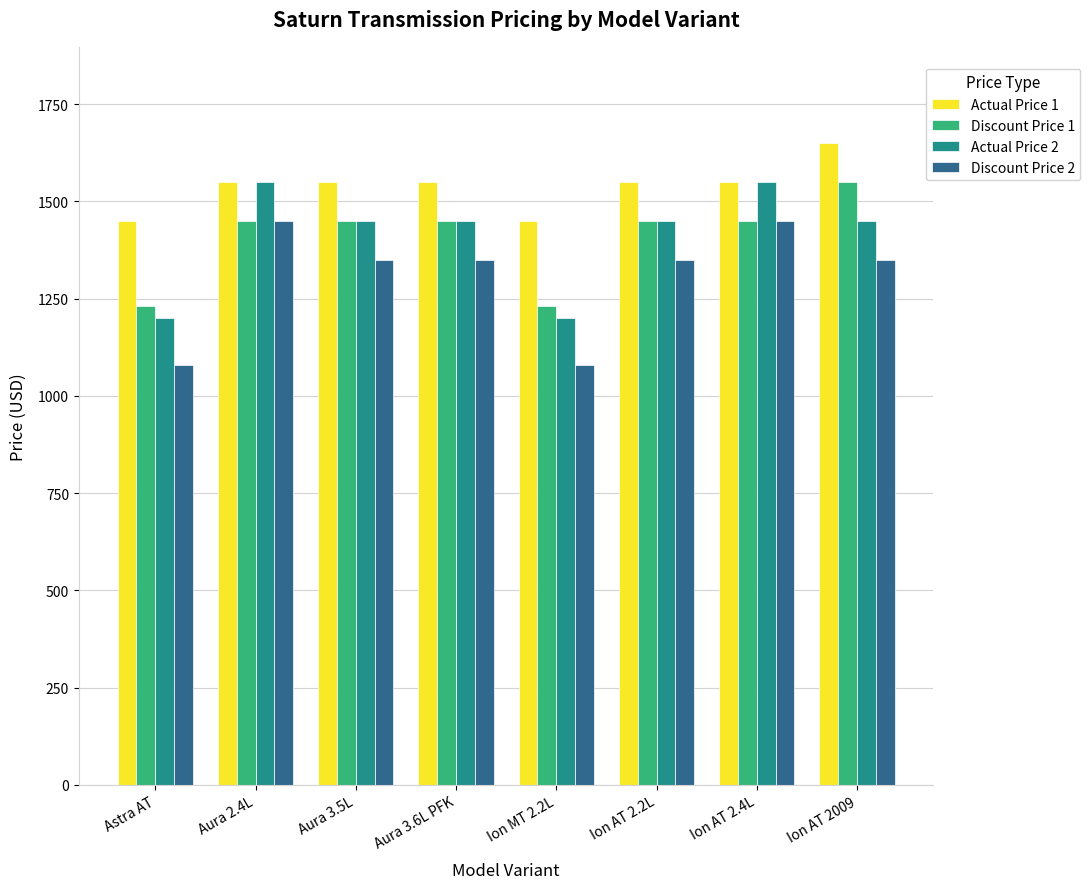

What is the minimum value shown in the chart?

1080